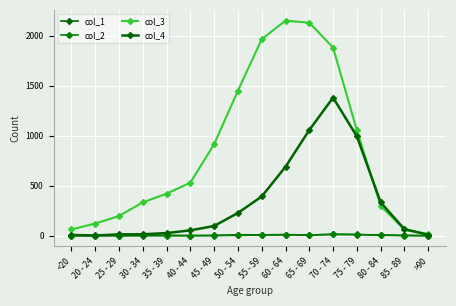

How many lines are shown in the chart?

4